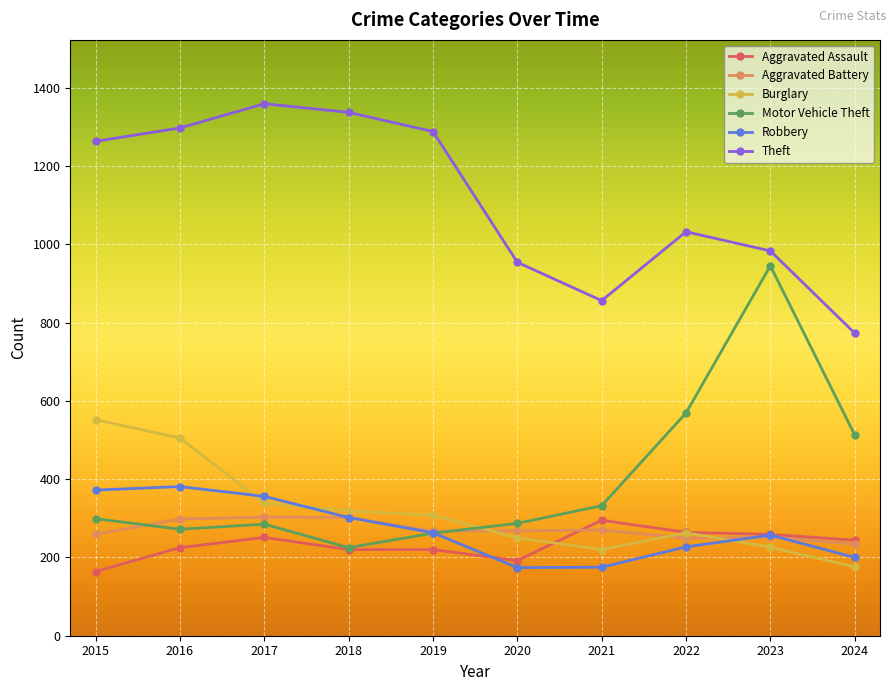

Is it true that Robbery equals 227 at 2022?

True